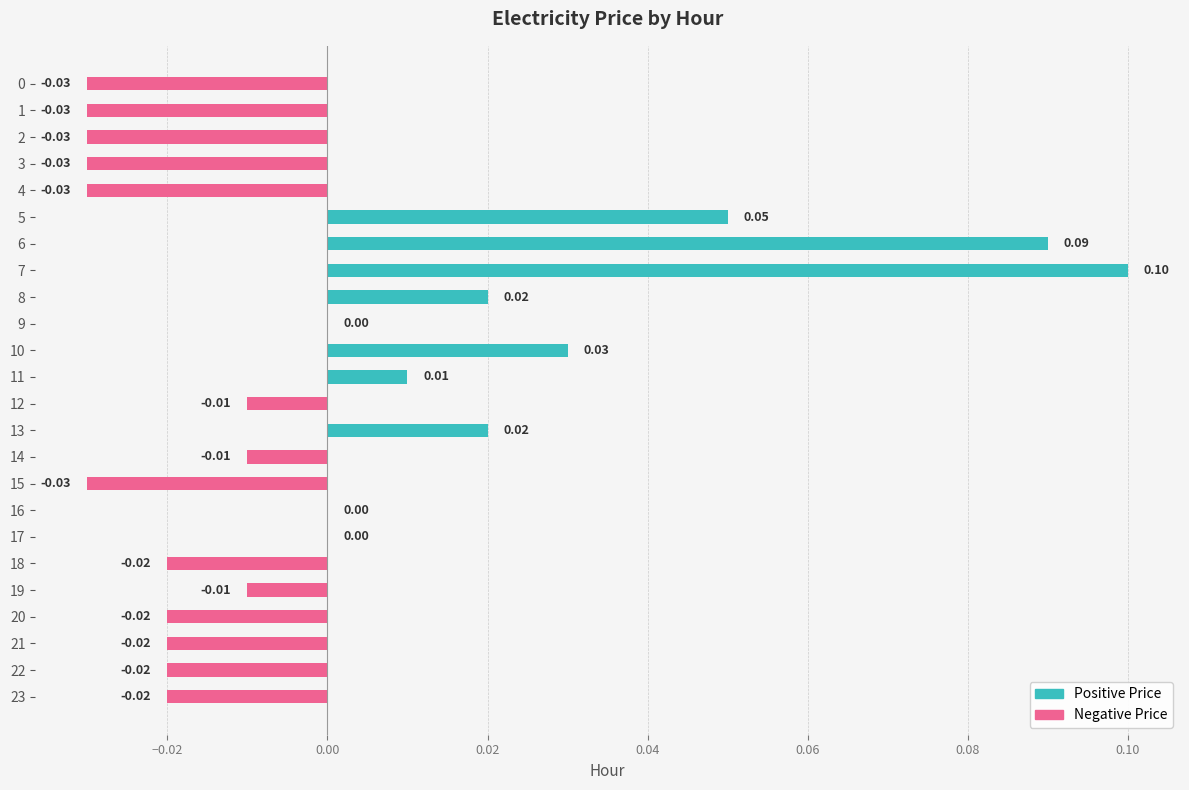

Between 21 and 15, which is larger?

21